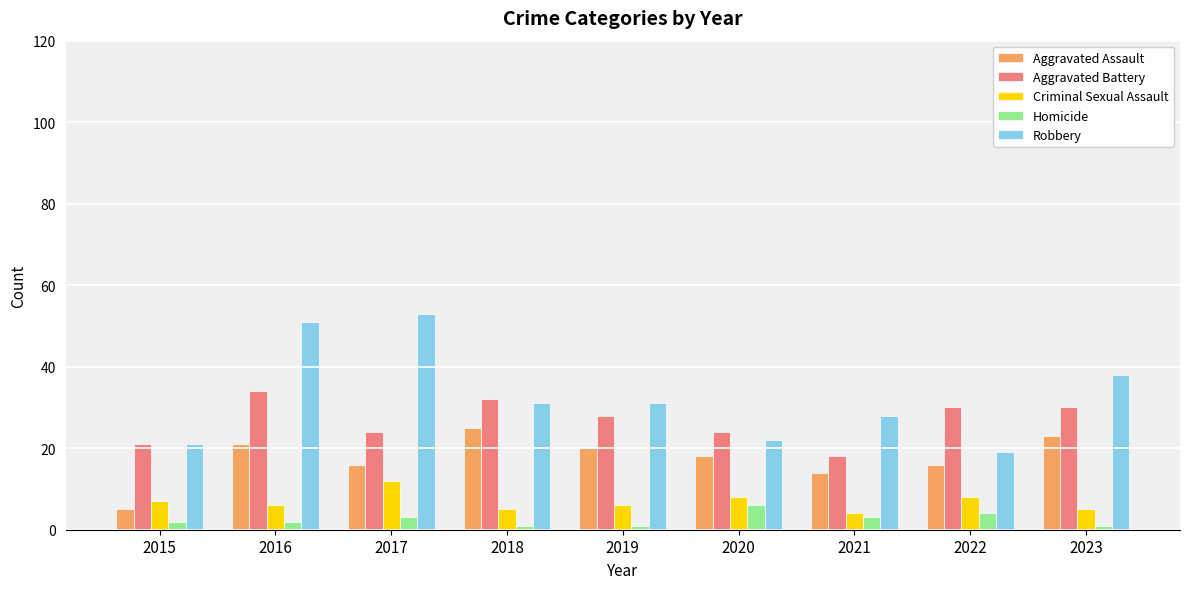

What is the highest value of the Aggravated Battery series?

34